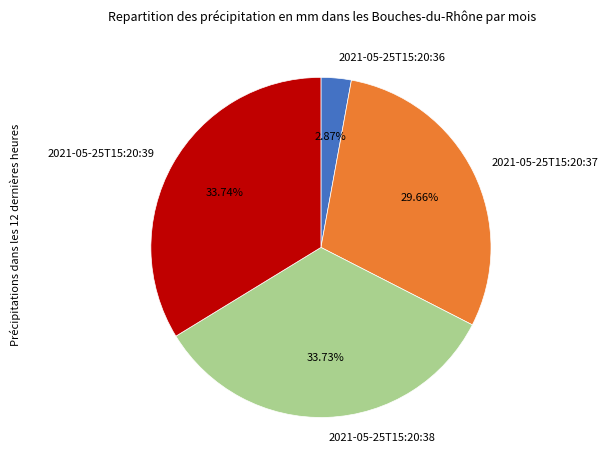

Which has a higher value, 2021-05-25T15:20:38 or 2021-05-25T15:20:37?

2021-05-25T15:20:38